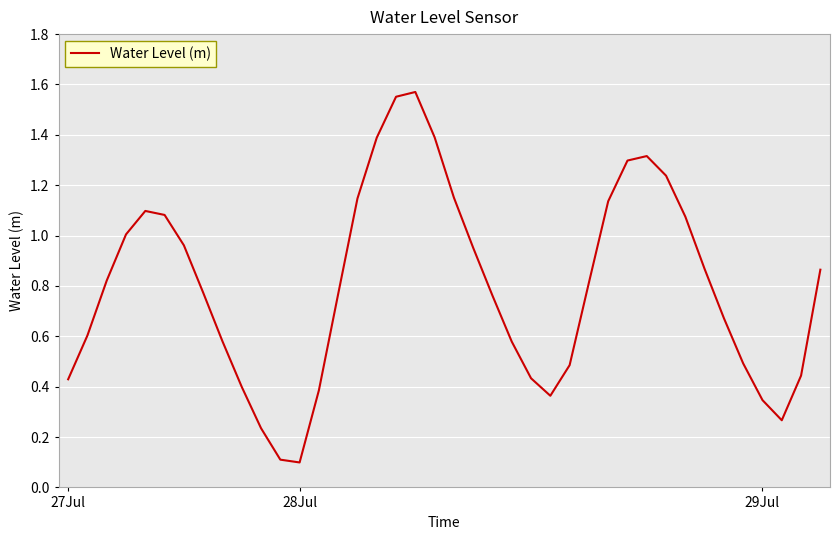

What is the difference between the maximum and minimum values?

1.5